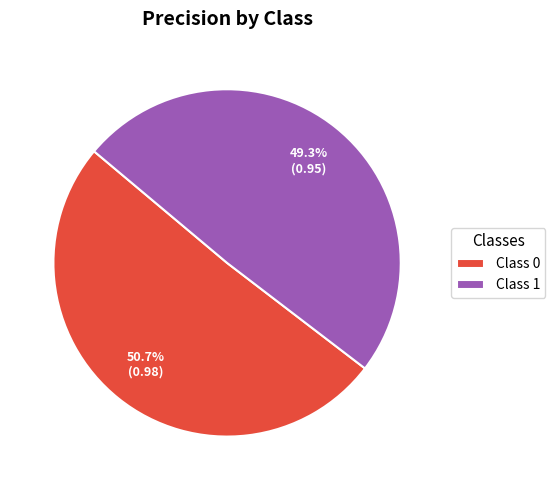

What portion of the pie excludes Class 1?

50.7%